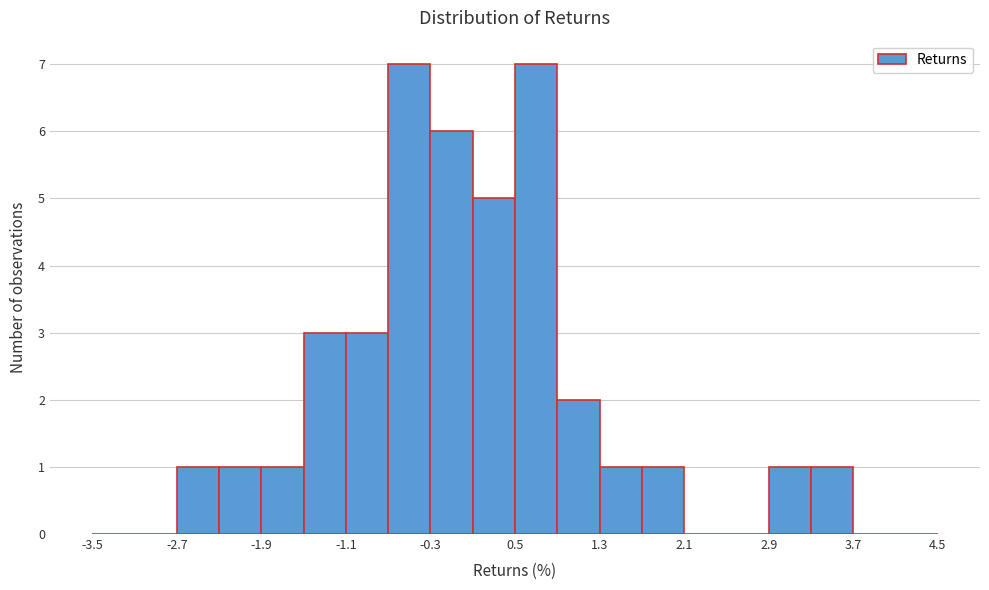

Reading left to right, transcribe this chart: for each bar, give the range it covers on the x-axis and its height. The values are not printed on the chart, so give them approximately, as read against the axis.

-3.5 to -3.1: 0
-3.1 to -2.7: 0
-2.7 to -2.3: 1
-2.3 to -1.9: 1
-1.9 to -1.5: 1
-1.5 to -1.1: 3
-1.1 to -0.7: 3
-0.7 to -0.3: 7
-0.3 to 0.1: 6
0.1 to 0.5: 5
0.5 to 0.9: 7
0.9 to 1.3: 2
1.3 to 1.7: 1
1.7 to 2.1: 1
2.1 to 2.5: 0
2.5 to 2.9: 0
2.9 to 3.3: 1
3.3 to 3.7: 1
3.7 to 4.1: 0
4.1 to 4.5: 0